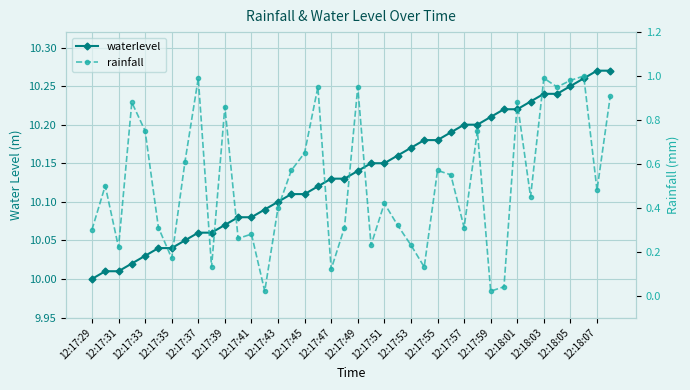

At 21, list the series in order from largest to smallest.

waterlevel, rainfall